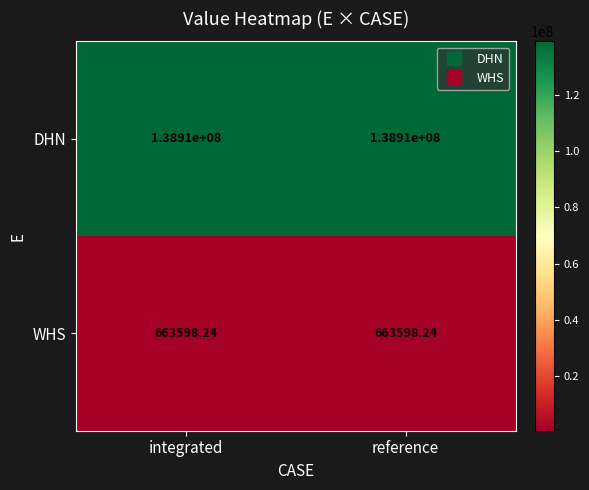

Which series has the largest total across all categories?

DHN